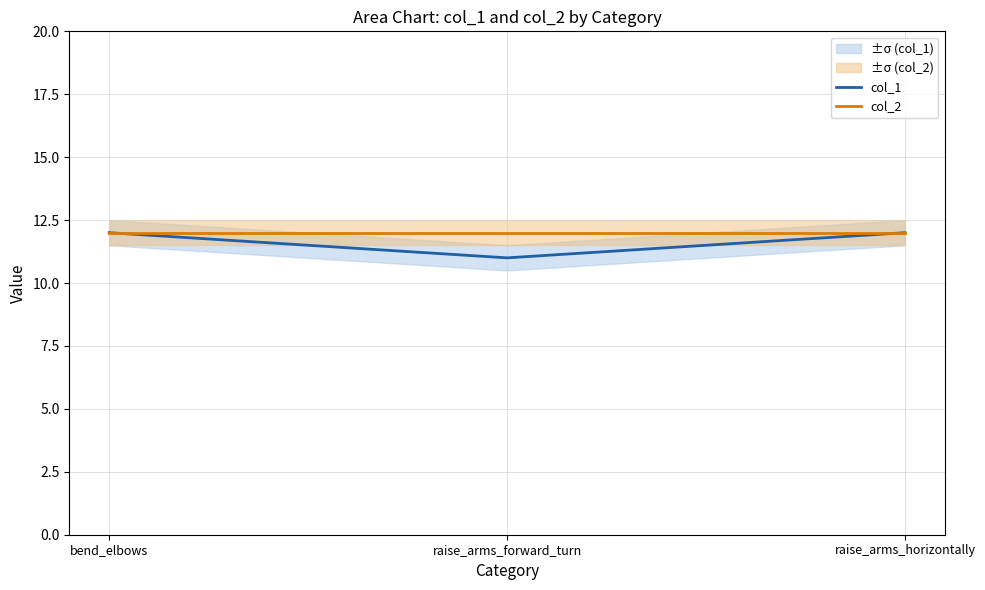

Which has a higher value, raise_arms_horizontally or raise_arms_forward_turn?

raise_arms_horizontally